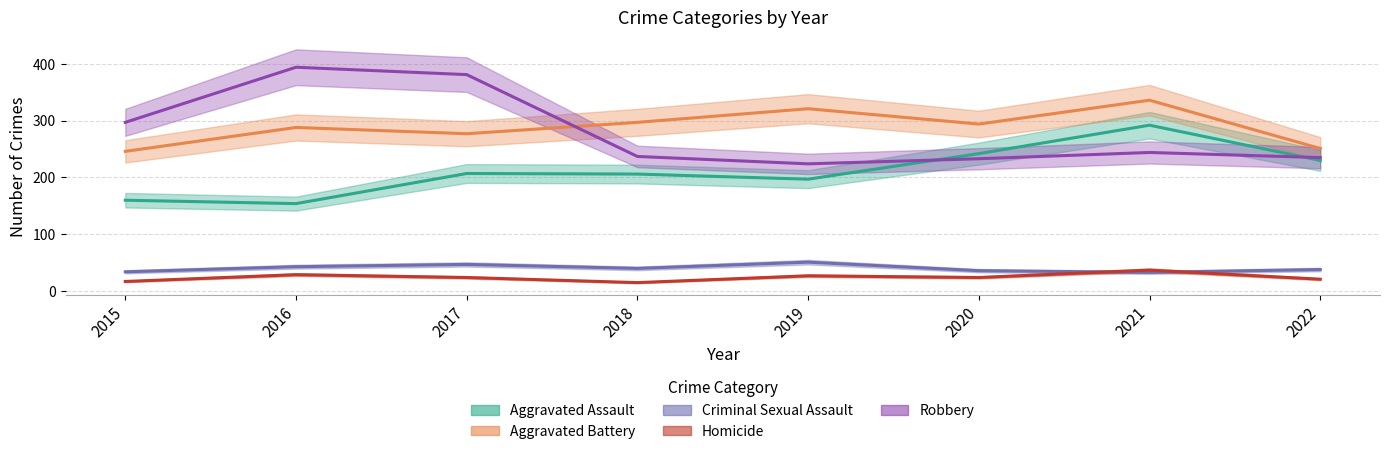

What is the sum of all Aggravated Battery values?

2310